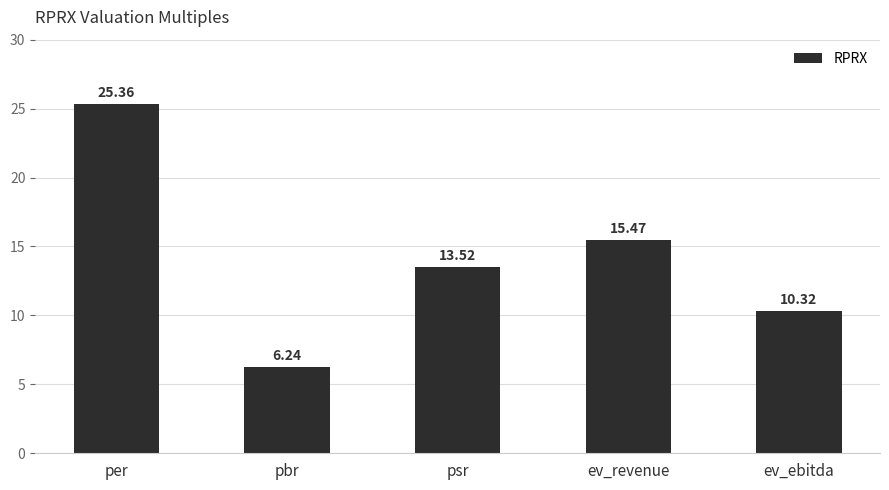

Approximately how many times larger is the value at ev_revenue compared to psr?

1.1